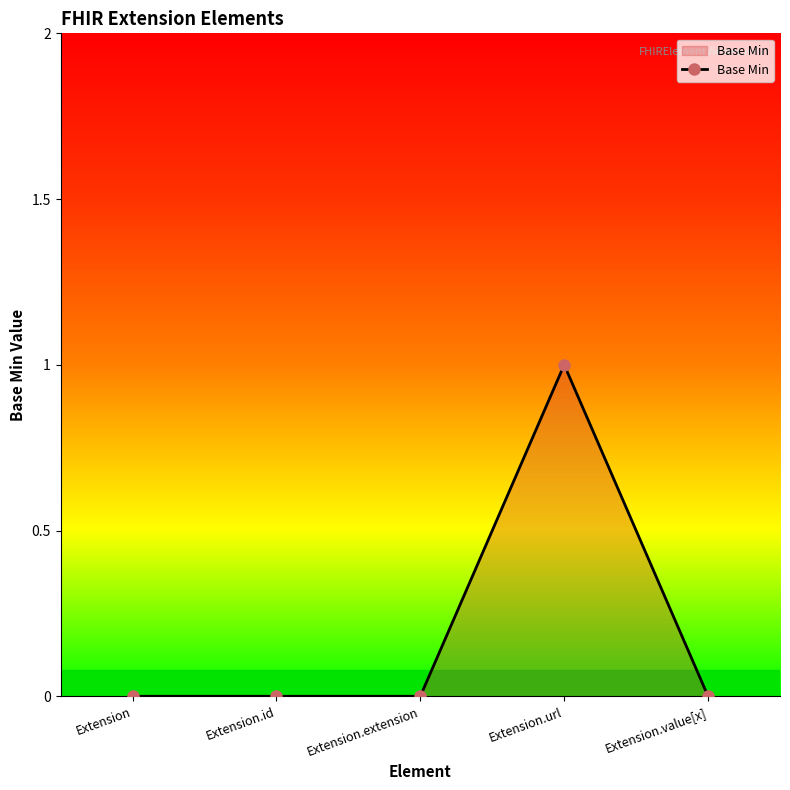

What is the label of the 1st point from the left?

Extension